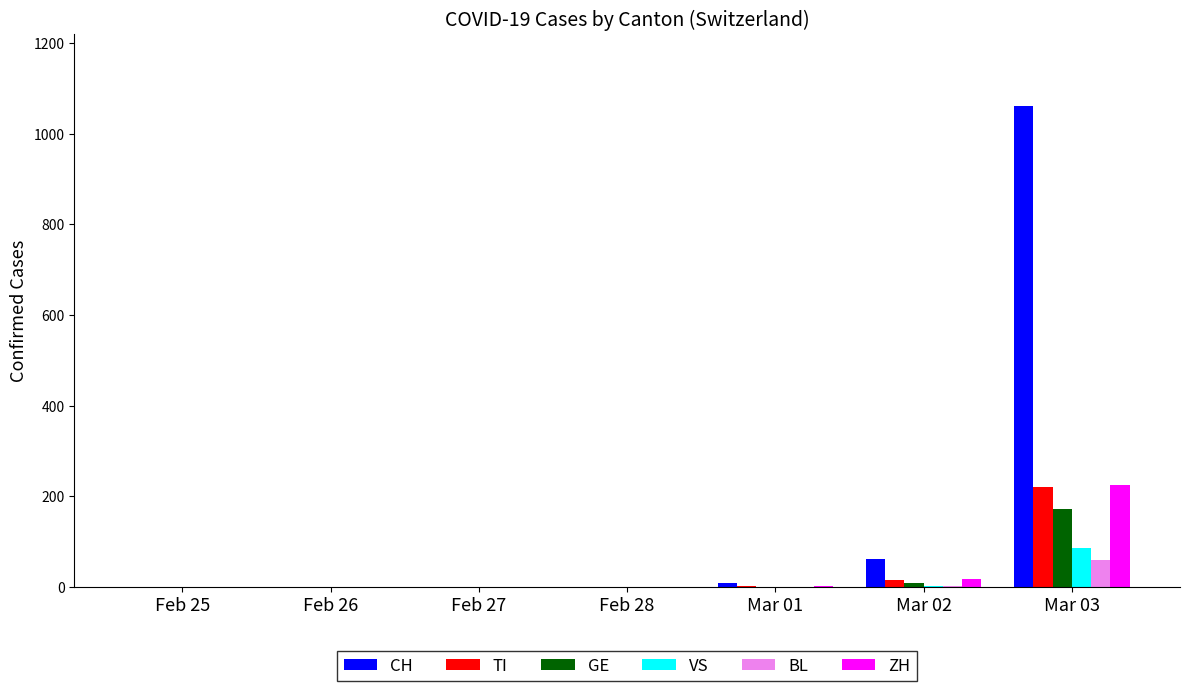

Count the number of categories in the chart.

7